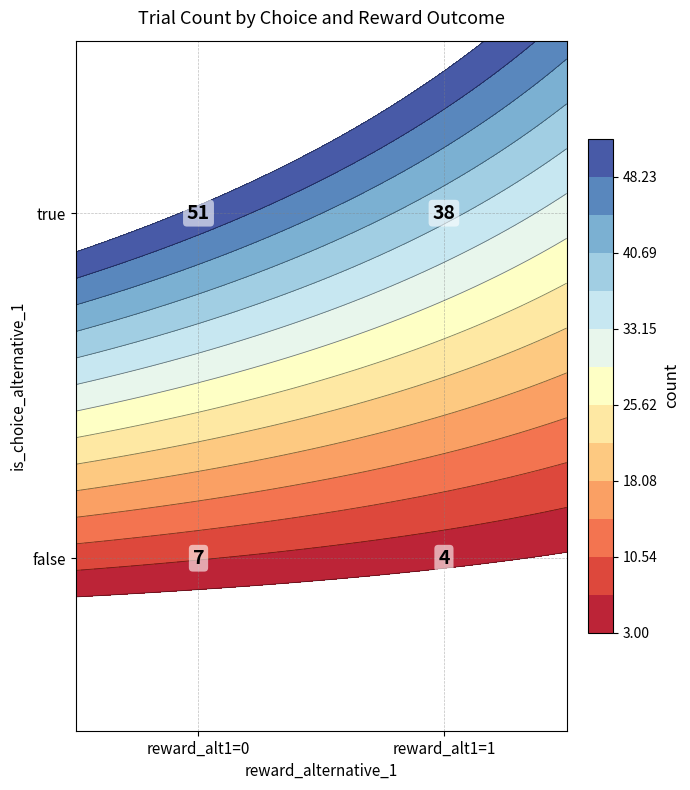

Rank the categories by value from lowest to highest.

false_1, false_0, true_1, true_0